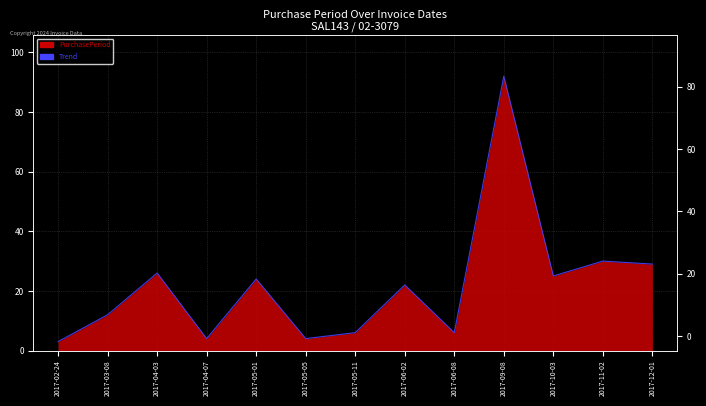

Is it true that the value at 2017-03-08 is 7?

False